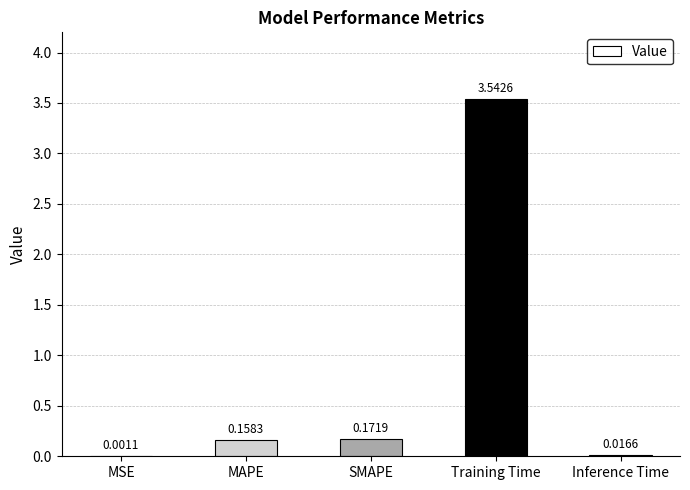

What is the sum of all values?

3.9